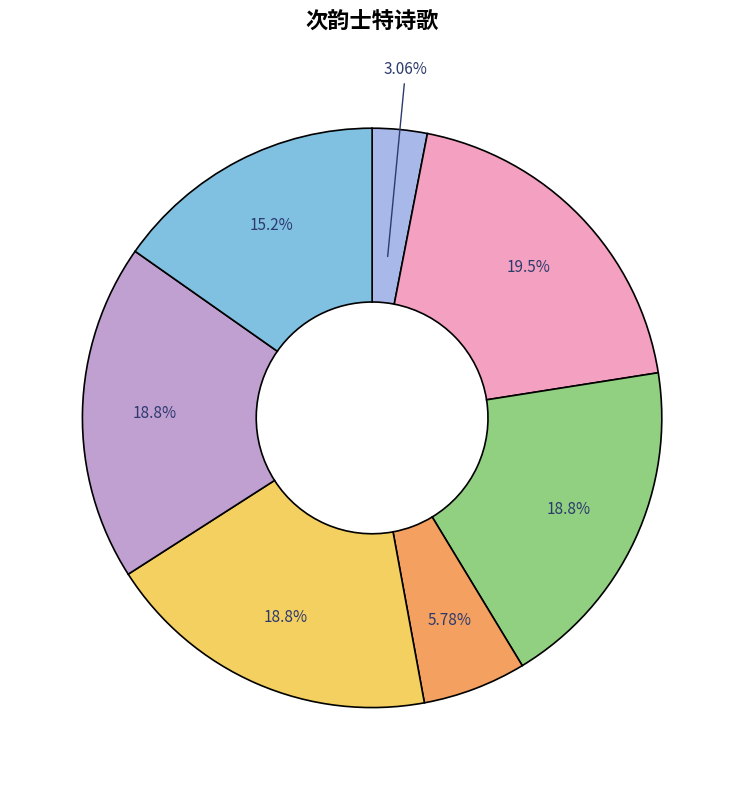

To the nearest percent, what is the average slice percentage?

14%